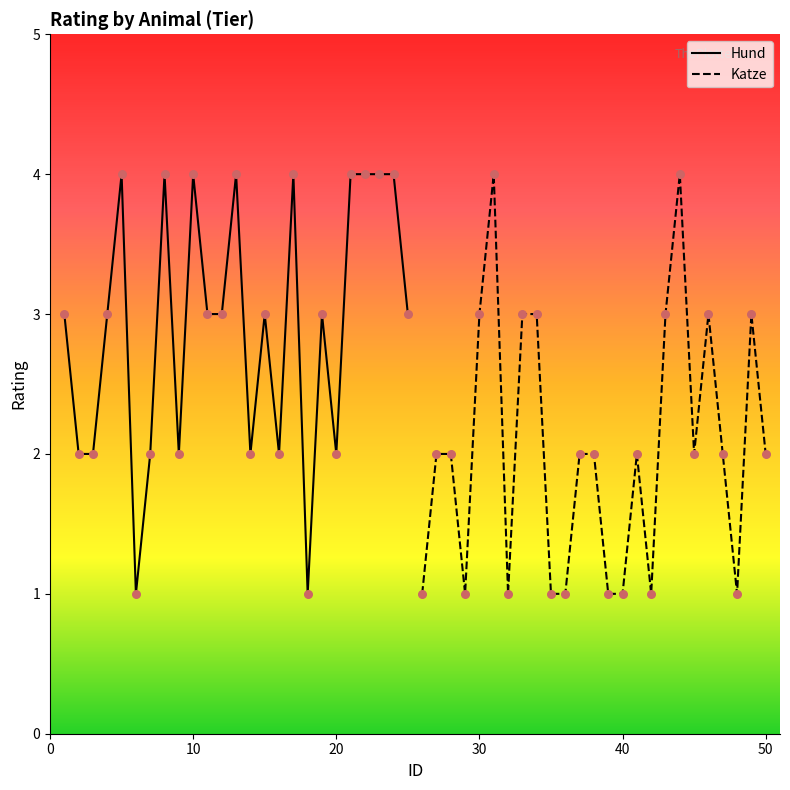

Which series has the widest spread of Y values?

Hund